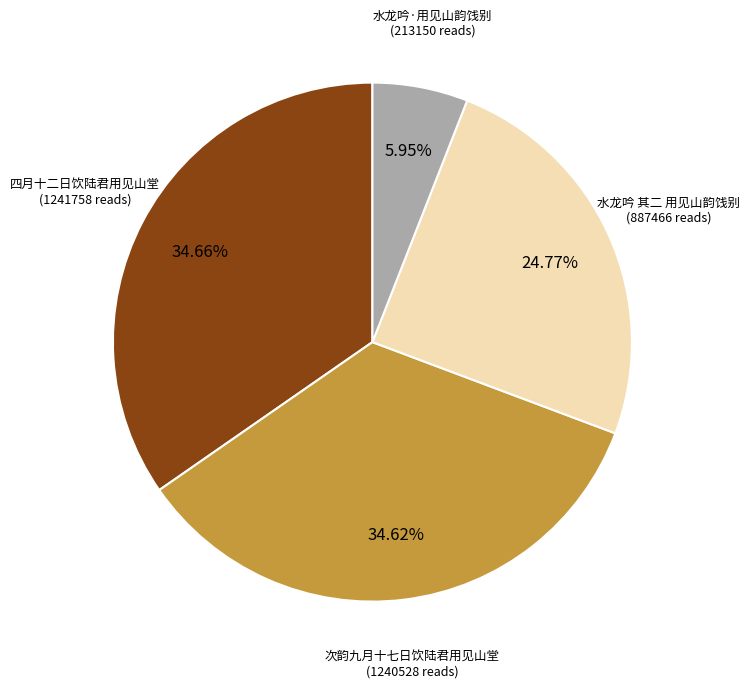

What is the smallest slice in the pie chart?

水龙吟·用见山韵饯别